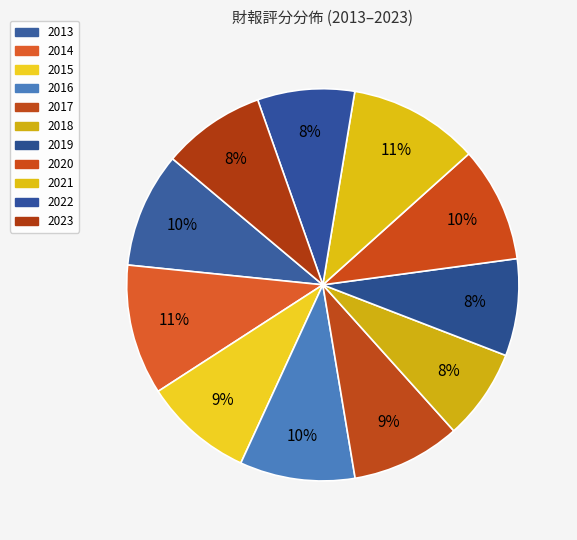

Count the number of slices in the pie.

11